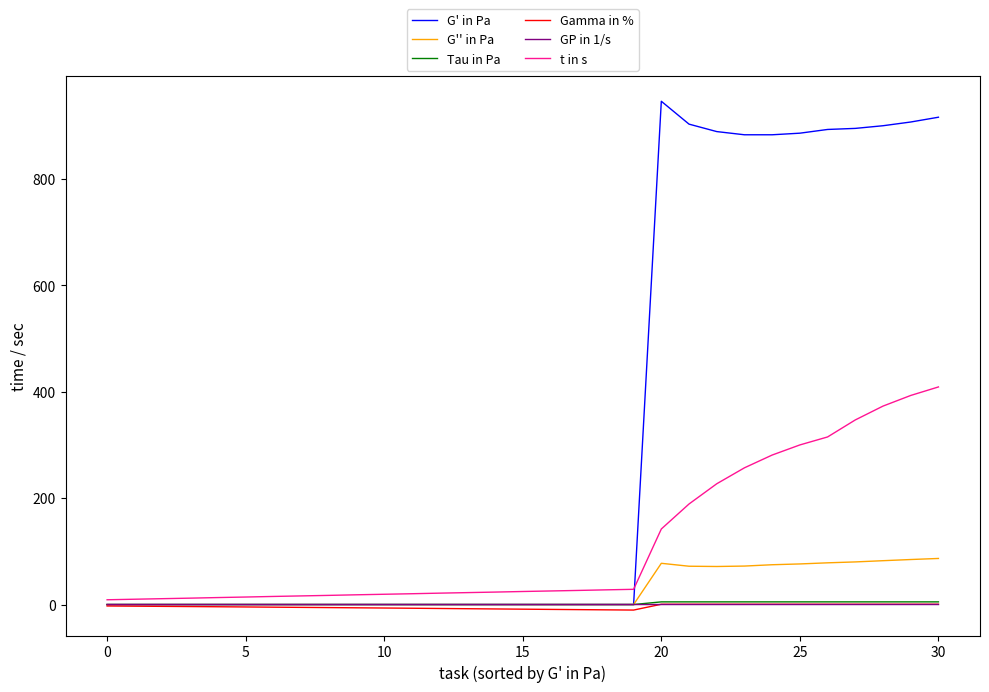

What is the maximum value for G' in Pa?

946.0